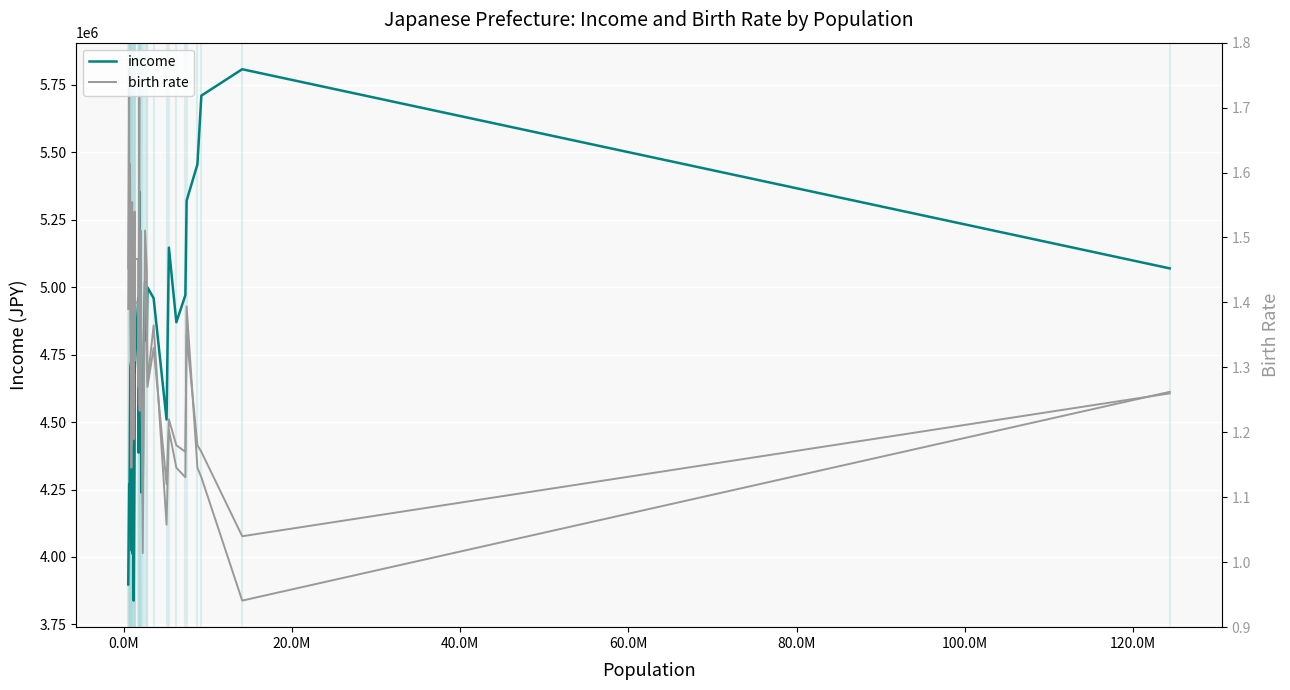

How many distinct data groups are displayed?

3